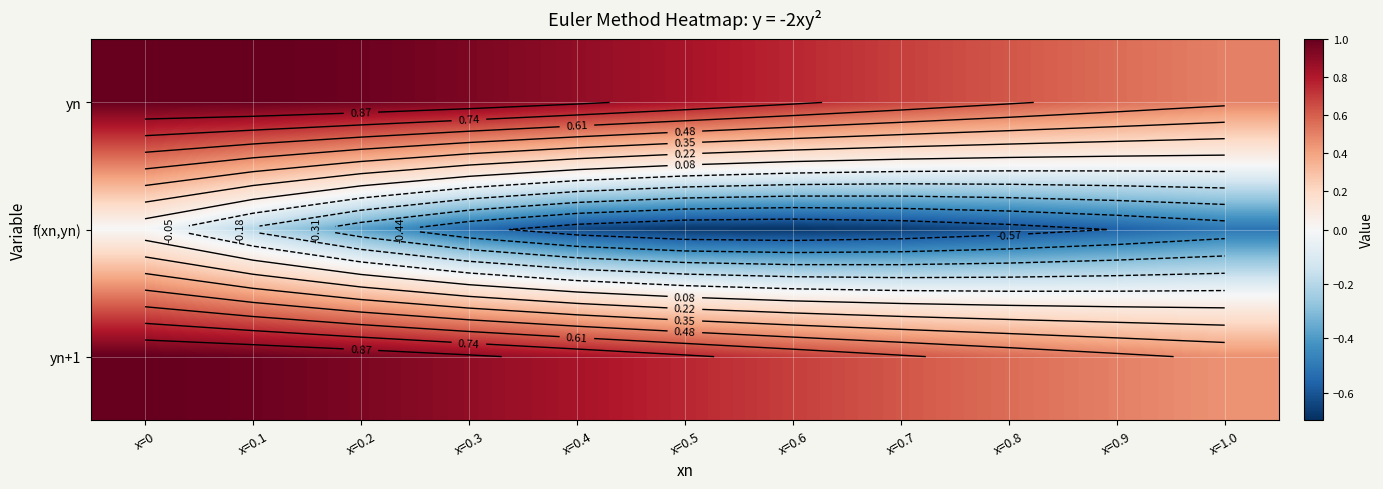

What is the spread (max minus min) of values at x=0.5?

1.5